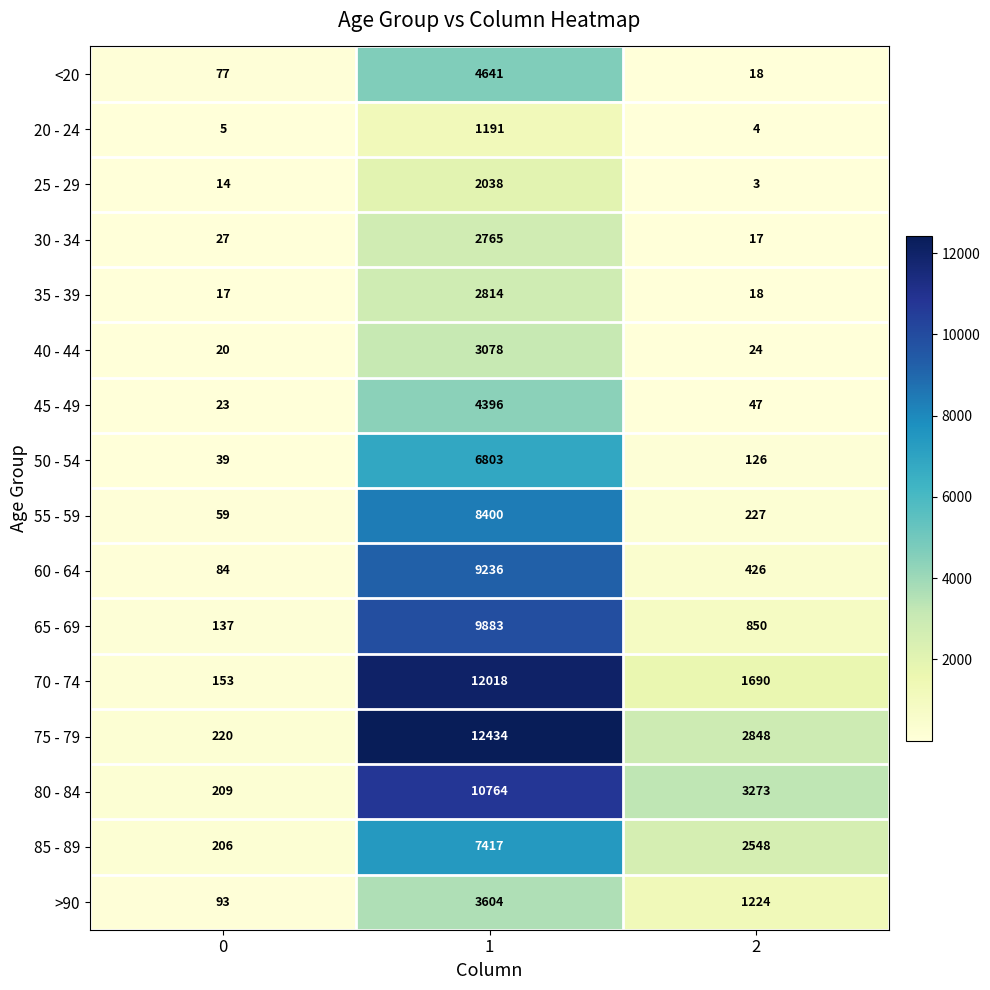

How many categories are shown in the chart?

3